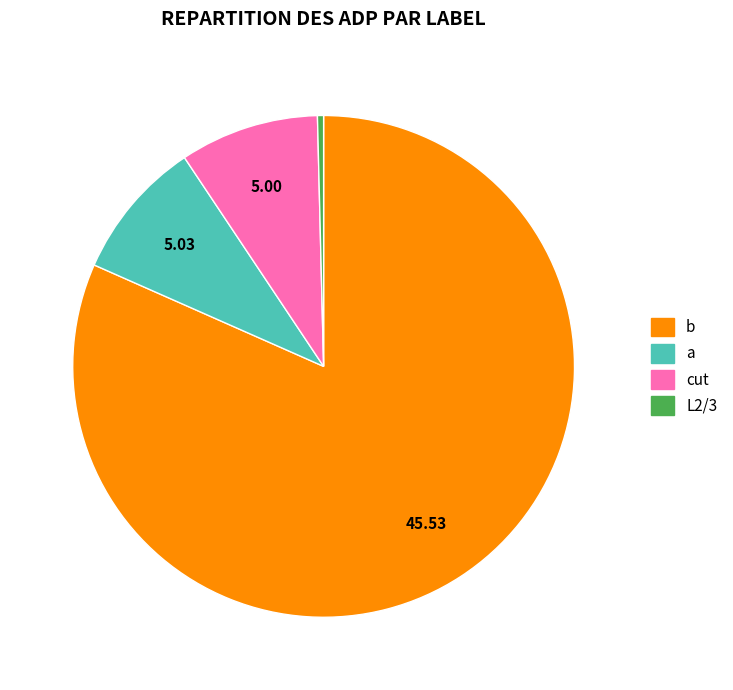

Does any single category account for the majority?

Yes